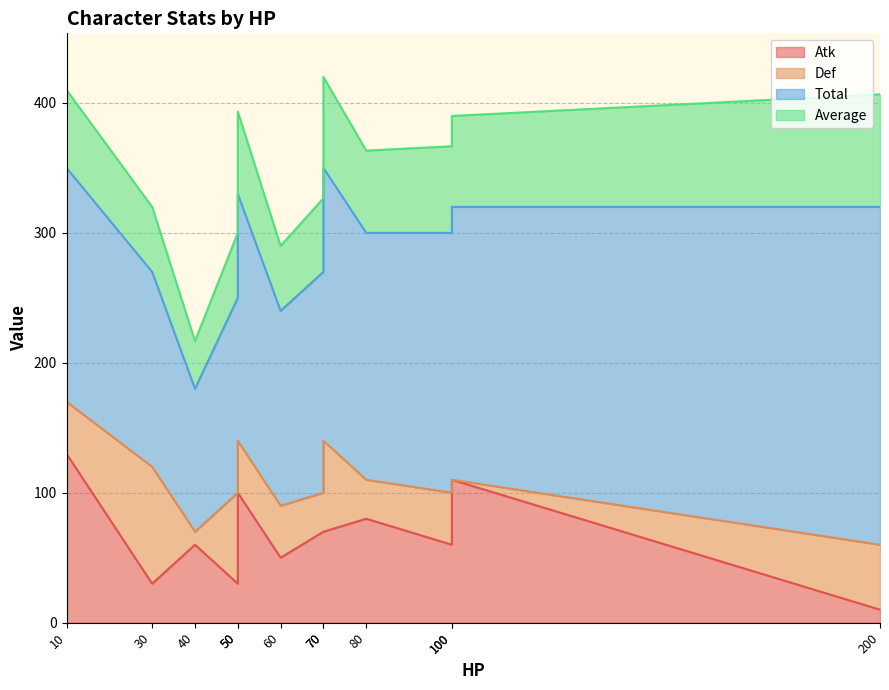

What is the difference between the maximum and minimum values in the Total series?

150.0